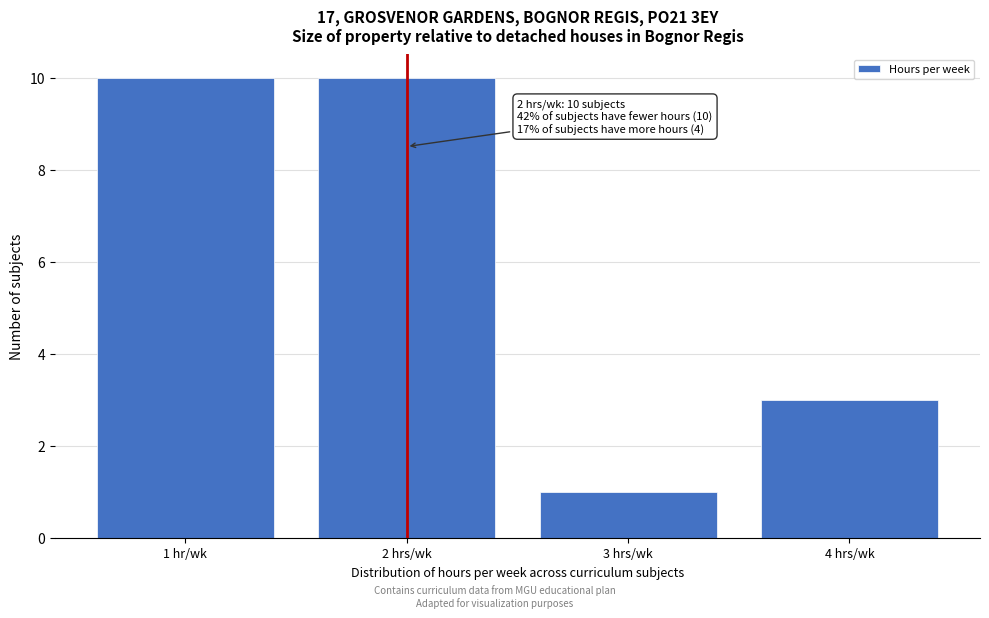

Reading right to left, what are all the values shown in this chart?

3	1	10	10